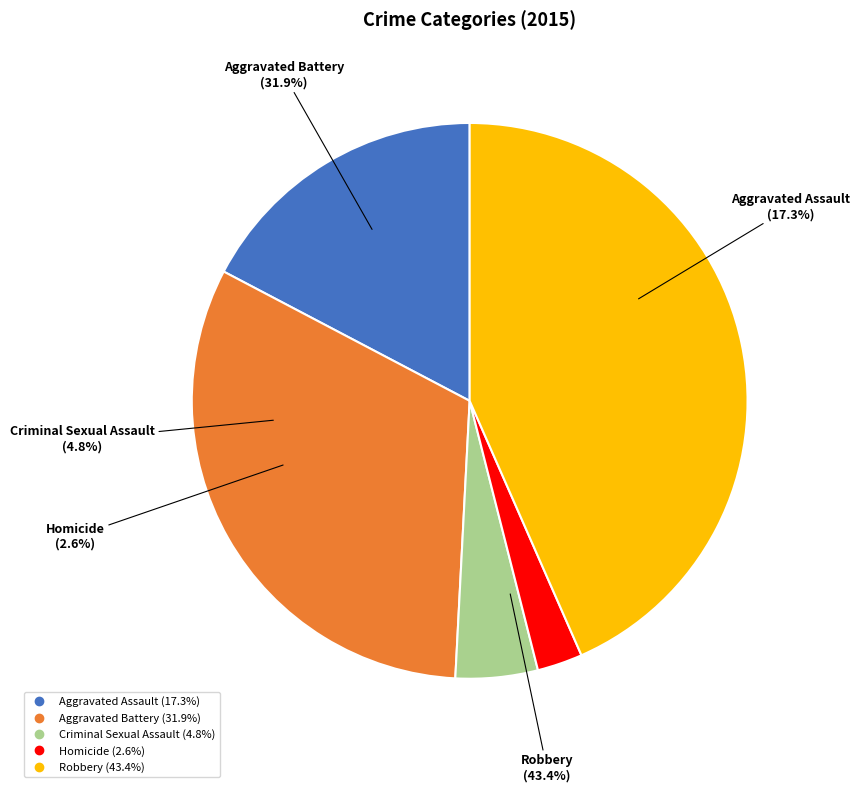

How many slices are in this pie chart?

5